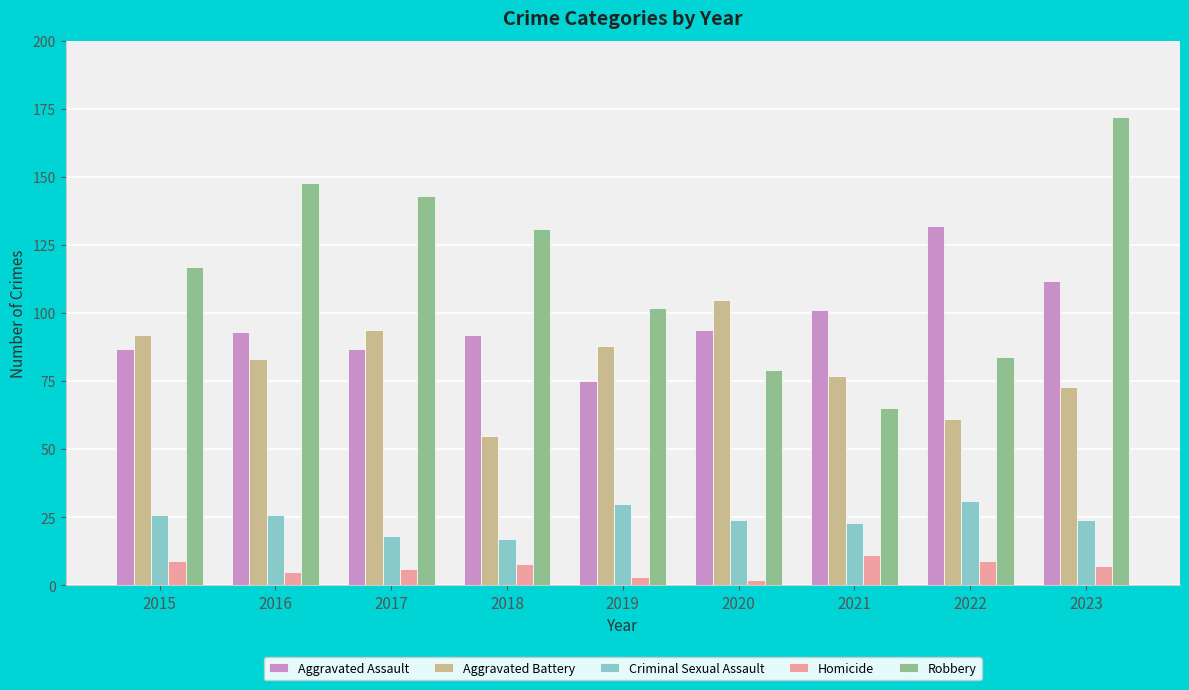

What is the difference between the maximum and minimum values in the Homicide series?

9